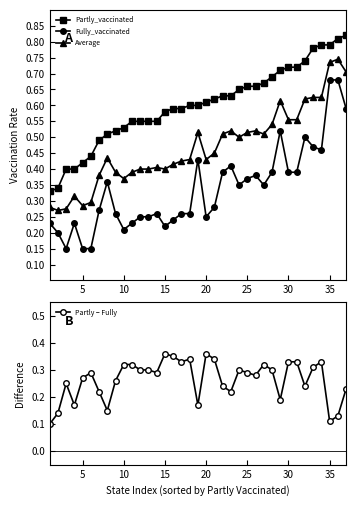

Reading right to left, transcribe all the data shown in this chart.

Partly_vaccinated: 0.8	0.8	0.8	0.8	0.8	0.7	0.7	0.7	0.7	0.7	0.7	0.7	0.7	0.7	0.6	0.6	0.6	0.6	0.6	0.6	0.6	0.6	0.6	0.6	0.6	0.6	0.6	0.5	0.5	0.5	0.5	0.4	0.4	0.4	0.4	0.3	0.3
Fully_vaccinated: 0.6	0.7	0.7	0.5	0.5	0.5	0.4	0.4	0.5	0.4	0.3	0.4	0.4	0.3	0.4	0.4	0.3	0.2	0.4	0.3	0.3	0.2	0.2	0.3	0.2	0.2	0.2	0.2	0.3	0.4	0.3	0.1	0.1	0.2	0.1	0.2	0.2
Average: 0.7	0.7	0.7	0.6	0.6	0.6	0.6	0.6	0.6	0.5	0.5	0.5	0.5	0.5	0.5	0.5	0.5	0.4	0.5	0.4	0.4	0.4	0.4	0.4	0.4	0.4	0.4	0.4	0.4	0.4	0.4	0.3	0.3	0.3	0.3	0.3	0.3
Partly − Fully: 0.2	0.1	0.1	0.3	0.3	0.2	0.3	0.3	0.2	0.3	0.3	0.3	0.3	0.3	0.2	0.2	0.3	0.4	0.2	0.3	0.3	0.3	0.4	0.3	0.3	0.3	0.3	0.3	0.3	0.2	0.2	0.3	0.3	0.2	0.2	0.1	0.1